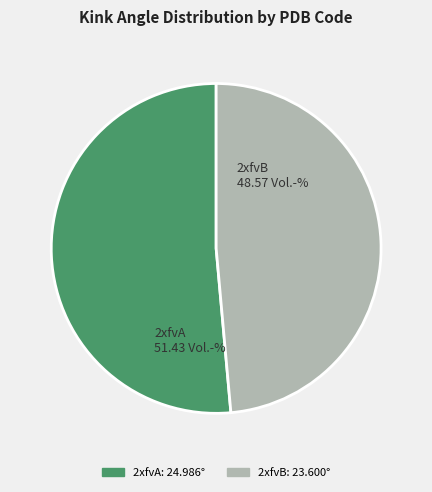

True or false: 2xfvB accounts for 35% of the total.

False